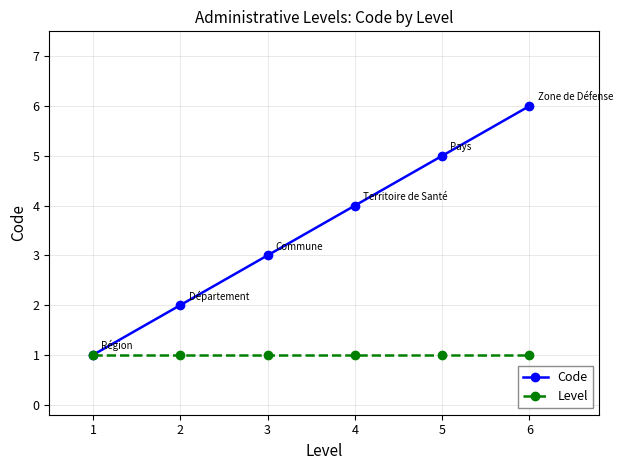

List the series in order of their overall mean, lowest first.

Level, Code